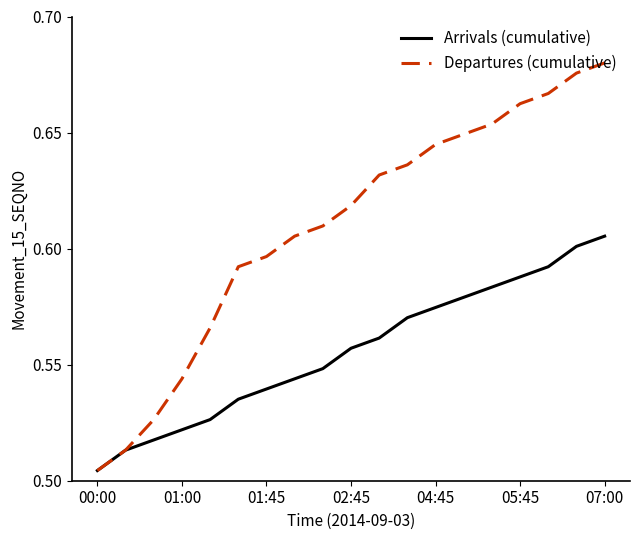

Which series has the largest range (max minus min)?

Departures (cumulative)